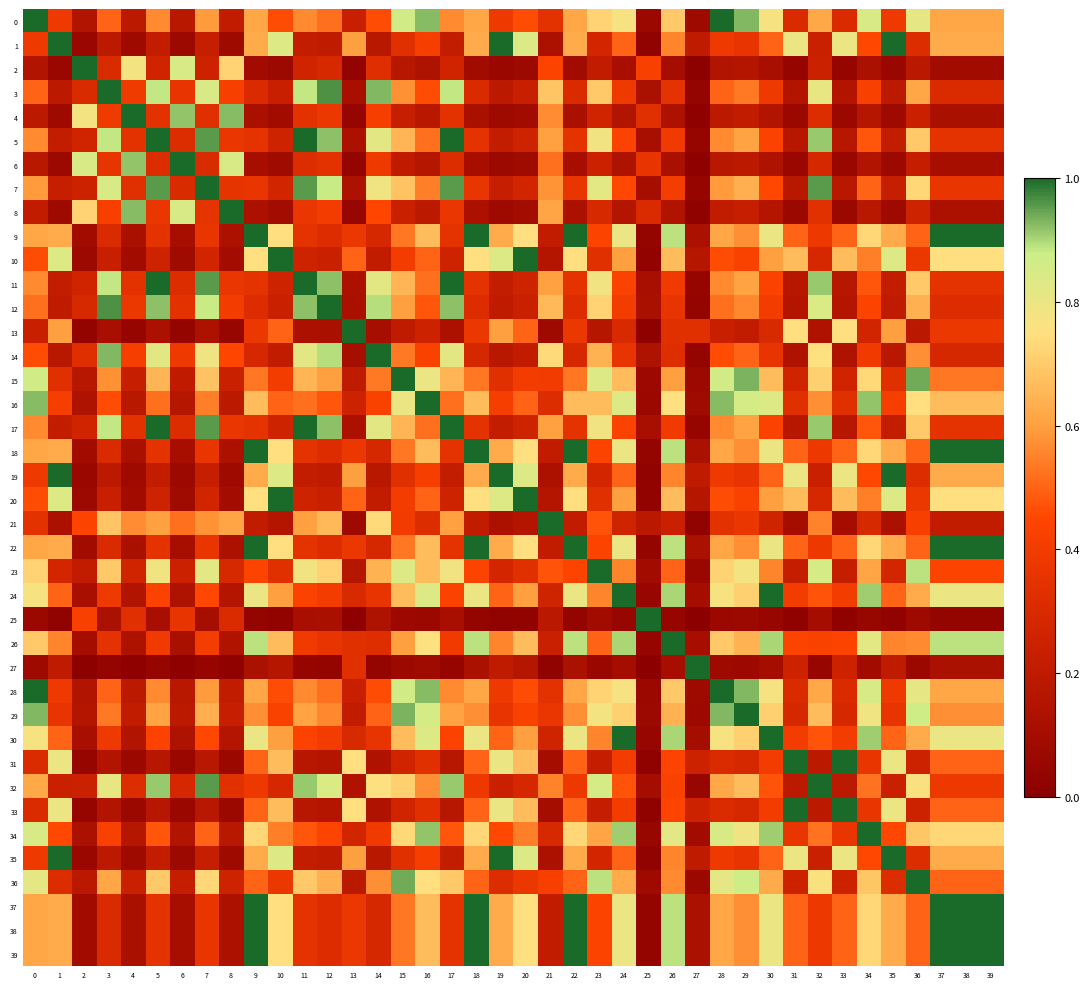

Is it true that 4 equals 0.4 at 6?

False